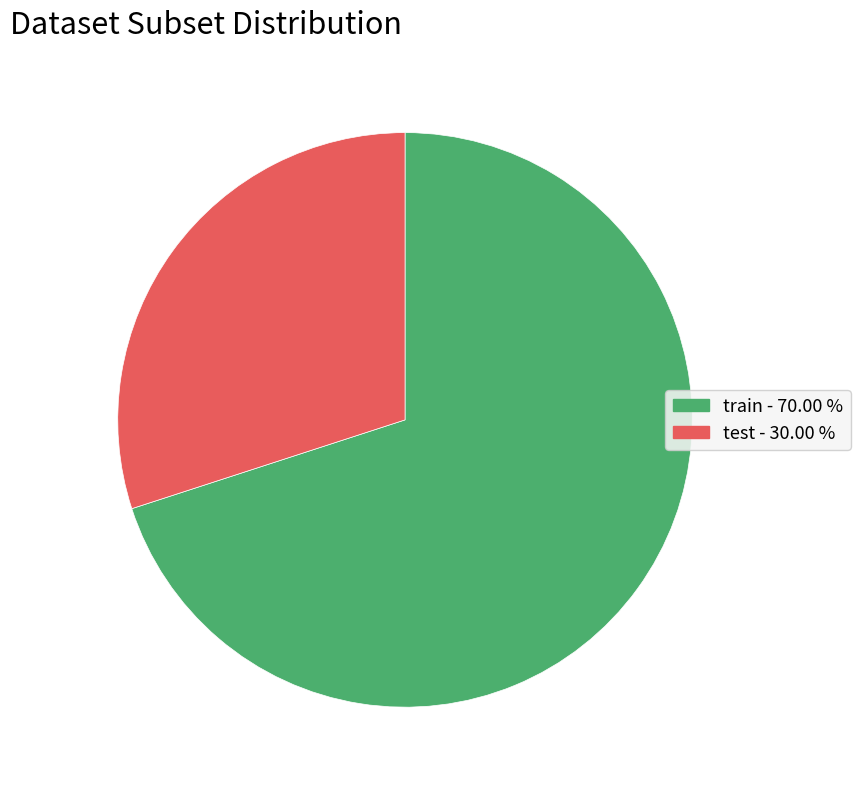

Which has a higher value, test - 30.00 % or train - 70.00 %?

train - 70.00 %